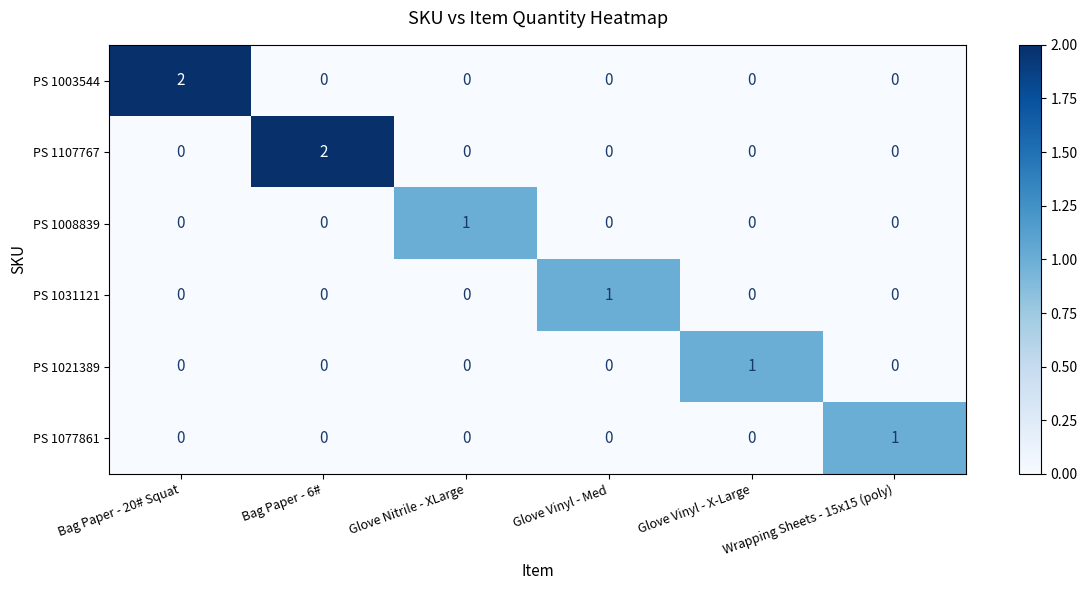

Between Bag Paper - 6# and Glove Nitrile - XLarge, which series saw the biggest shift?

PS 1107767